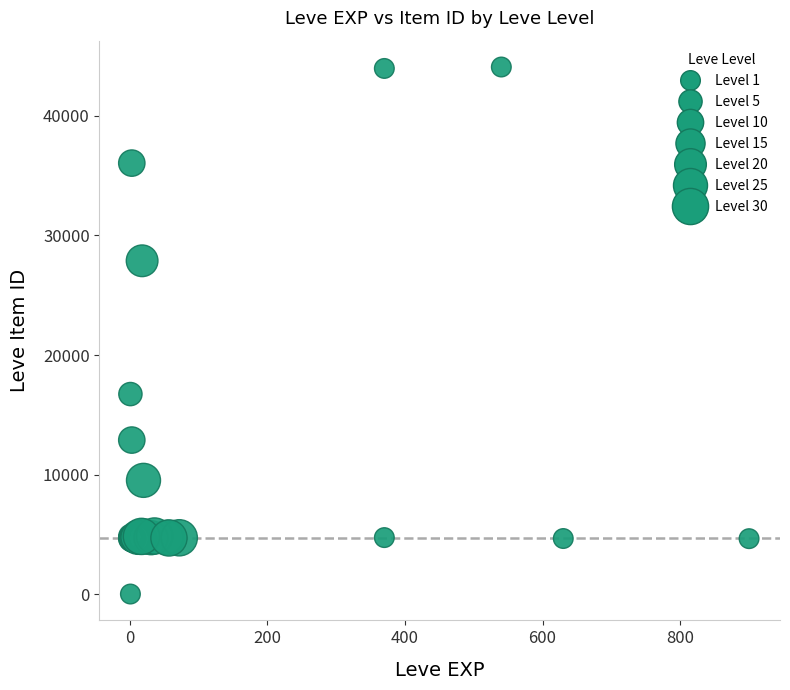

What Y value in the scatter plot is closest to 22050?

16734